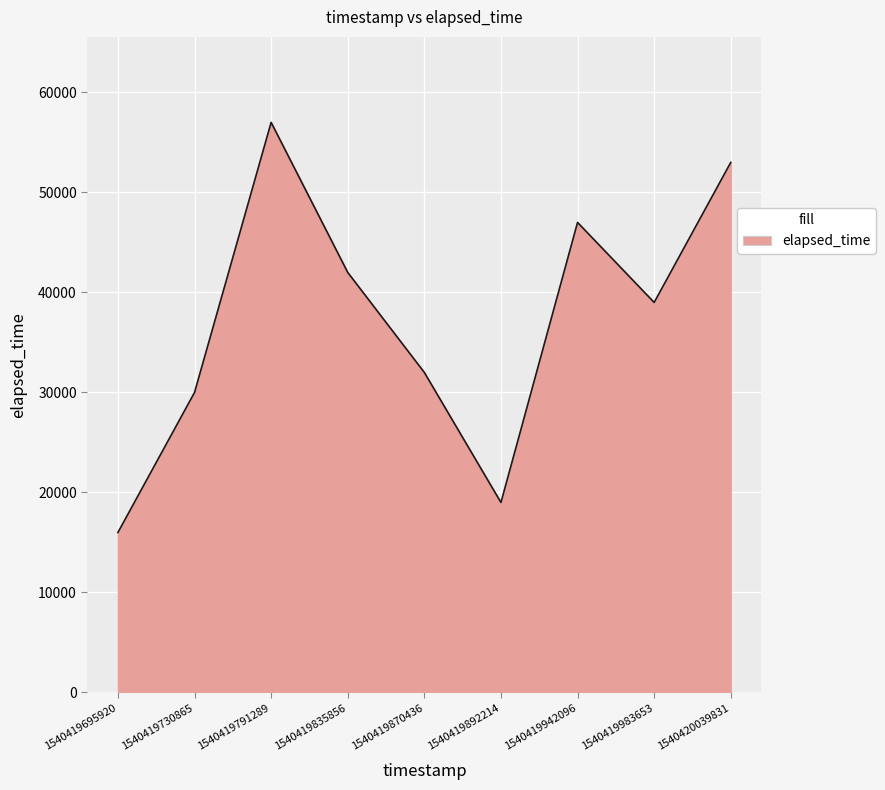

What is the difference between the values at 1540419983653 and 1540419791289?

18000